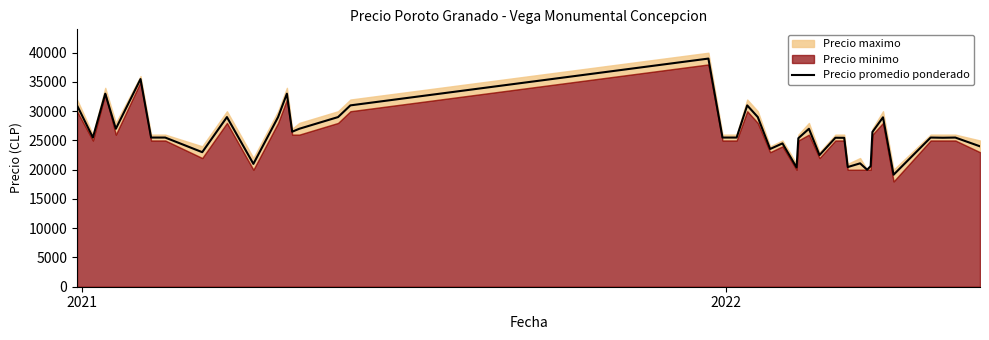

What is the lowest value of the Precio promedio ponderado series?

19143